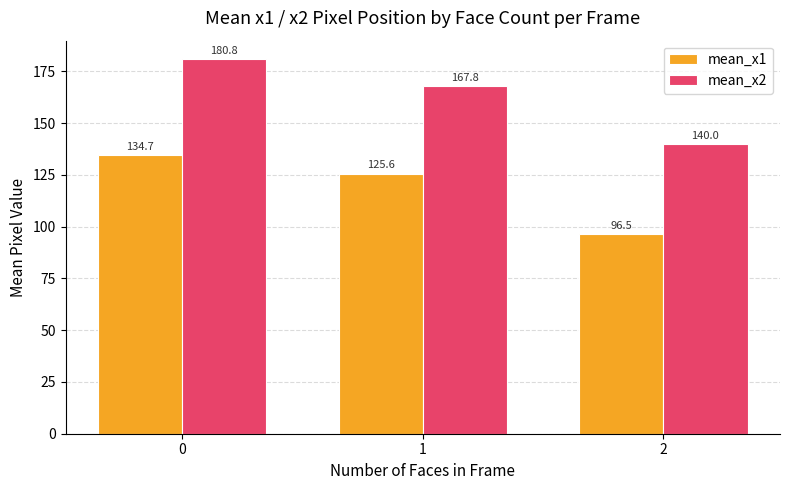

Which series has the largest range (max minus min)?

mean_x2